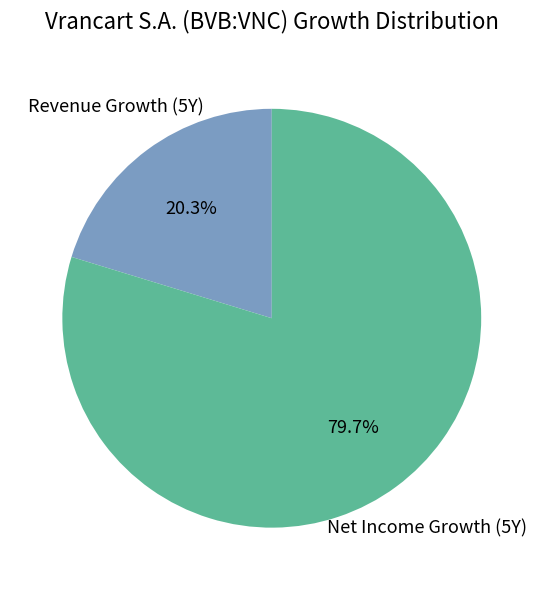

Is there a majority slice in this chart?

Yes